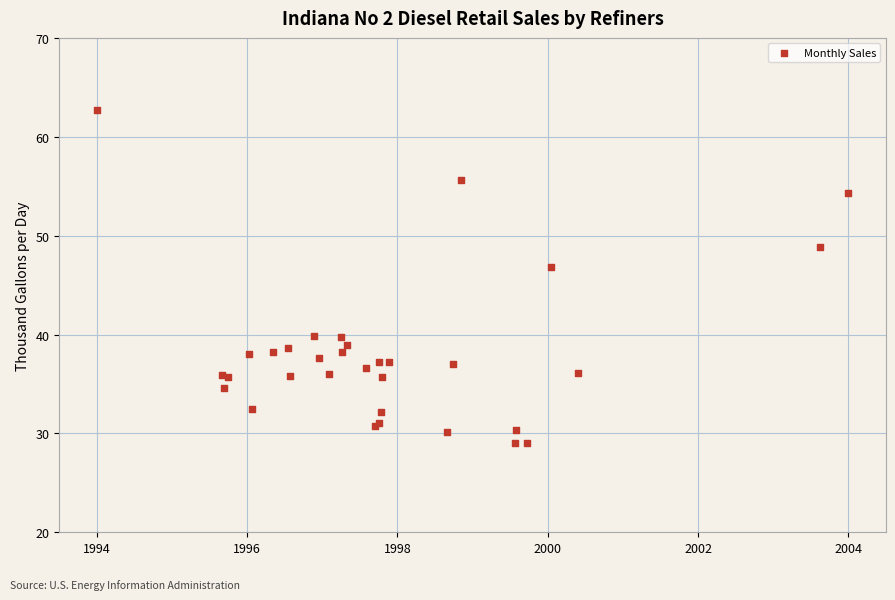

What Y value in the scatter plot is closest to 45?

46.8